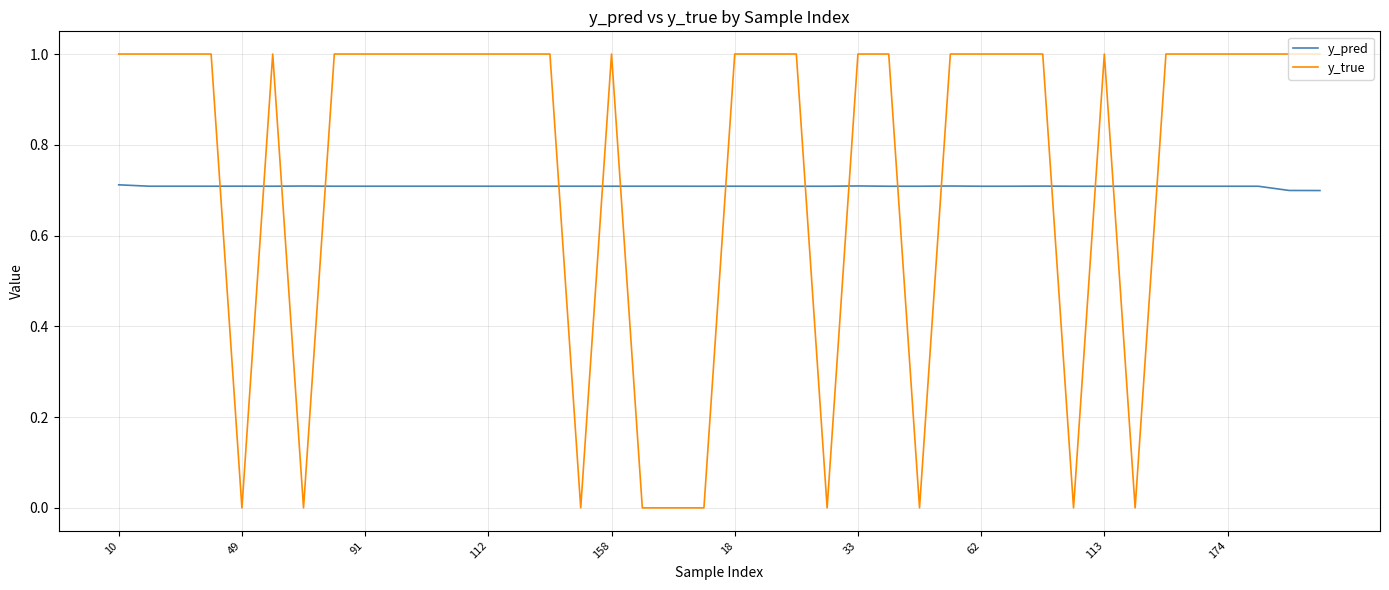

Which series has the largest range (max minus min)?

y_true